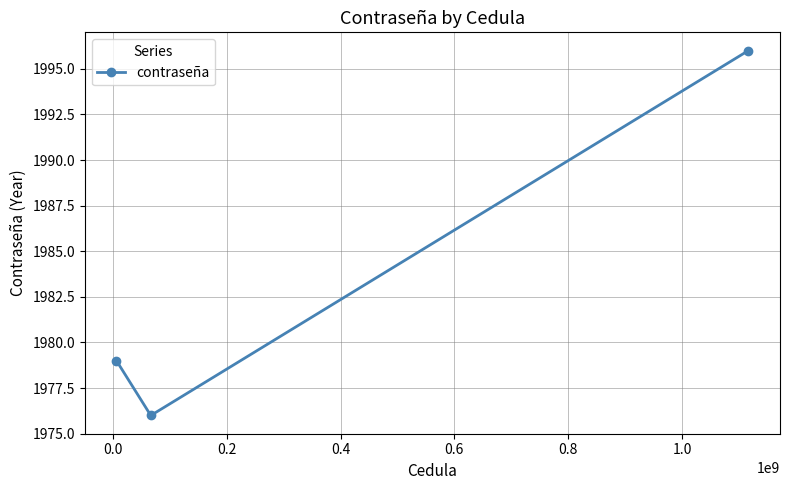

How many lines are shown in the chart?

1